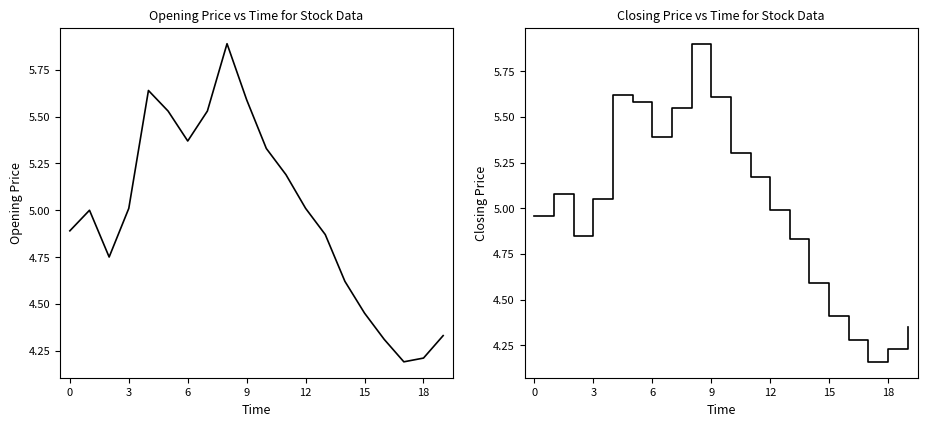

Which category has the highest value across all series?

8